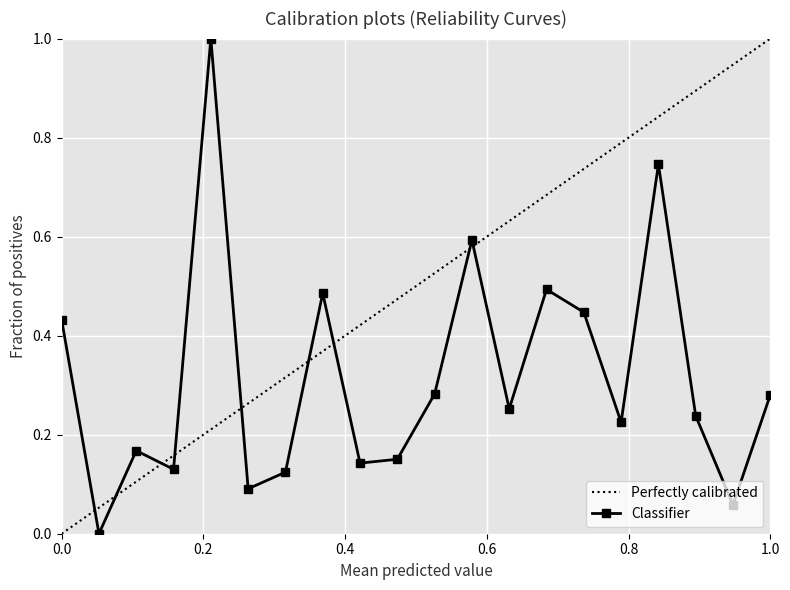

How many interior local peaks does the Classifier series have?

6